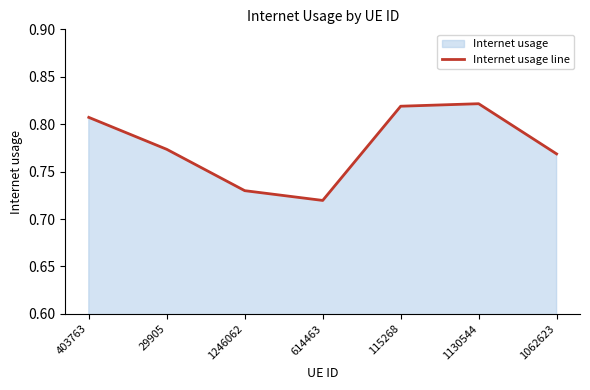

Reading left to right, list all the values displayed in this chart.

0.8	0.8	0.7	0.7	0.8	0.8	0.8